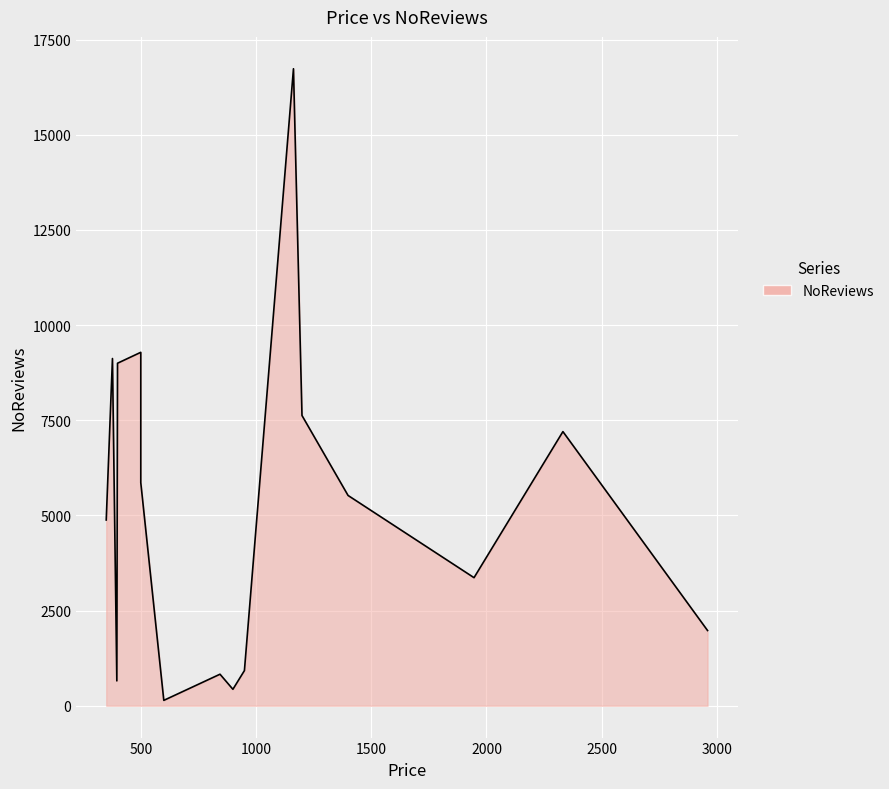

How many series are shown in this chart?

1